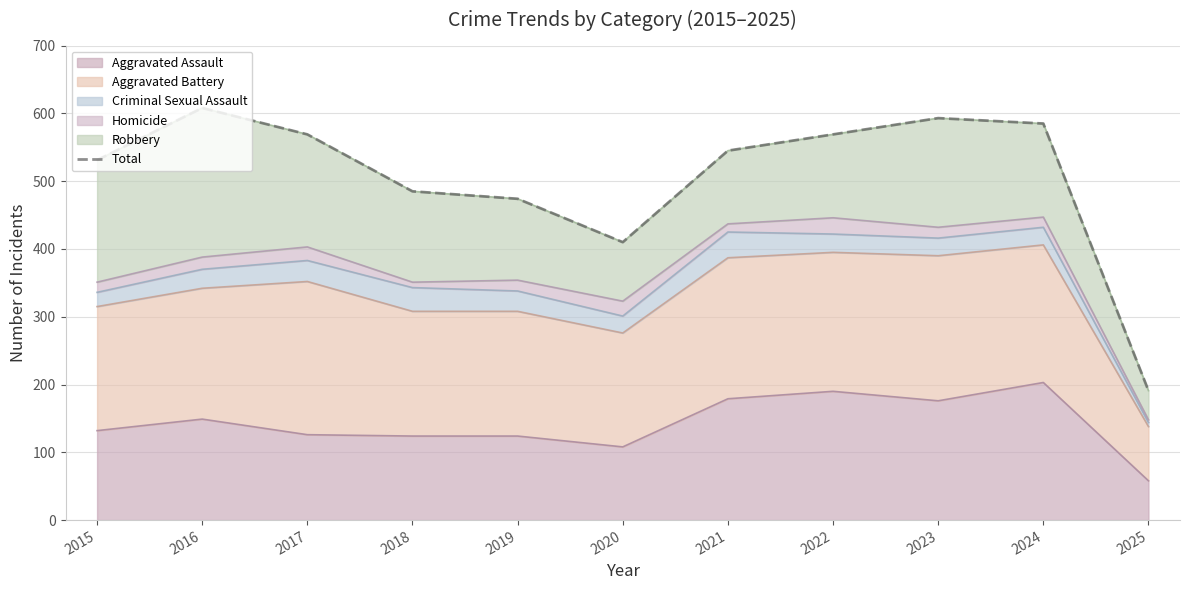

What is the difference between the values at 2025 and 2020?

219